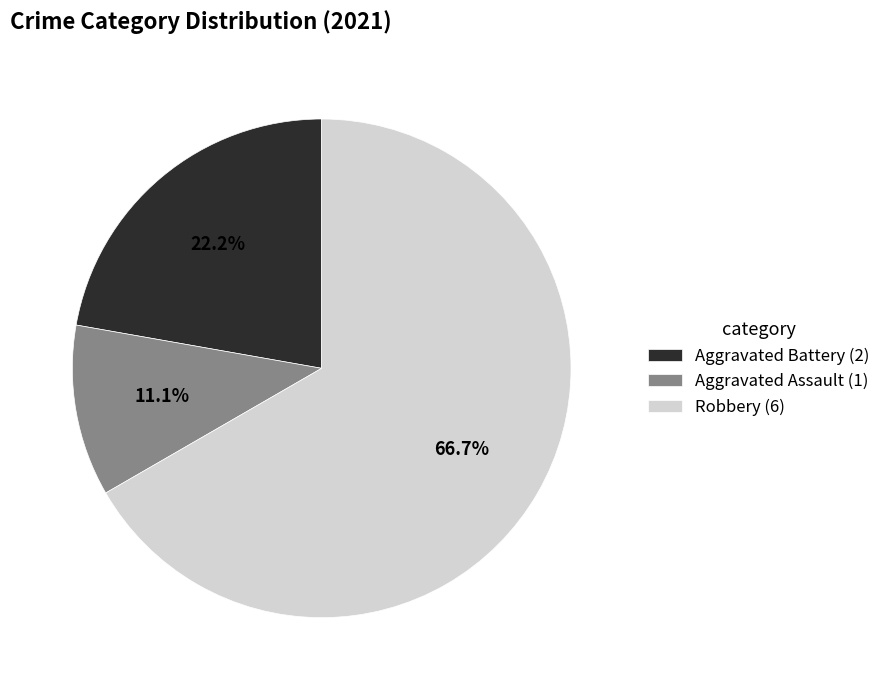

Between Aggravated Assault (1) and Robbery (6), which is larger?

Robbery (6)